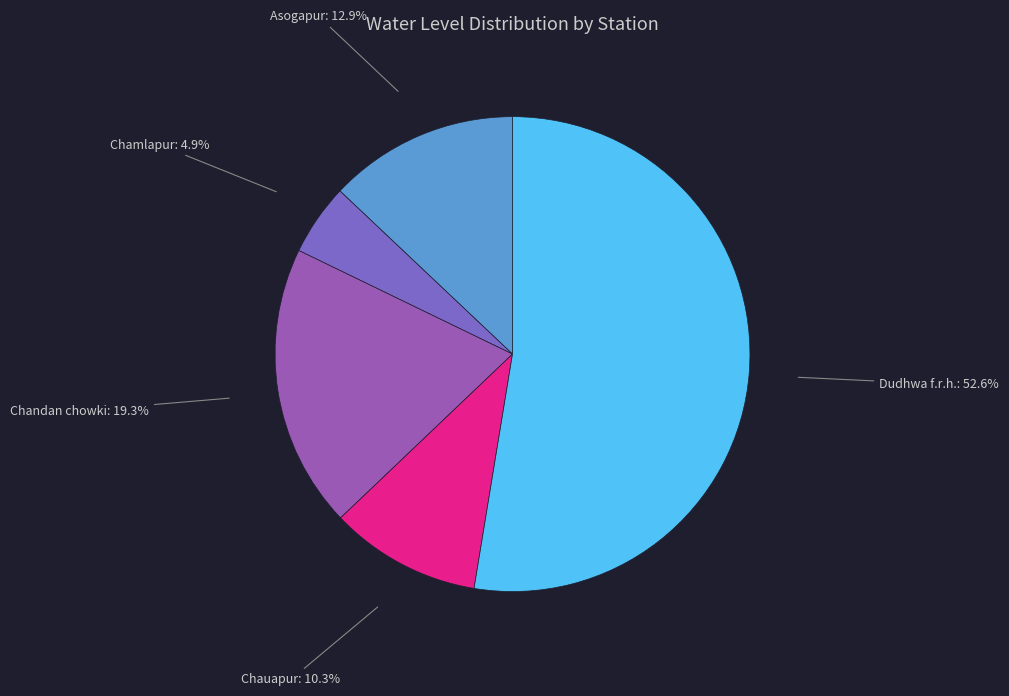

Rank the categories by value from lowest to highest.

Chamlapur, Chauapur, Asogapur, Chandan chowki, Dudhwa f.r.h.